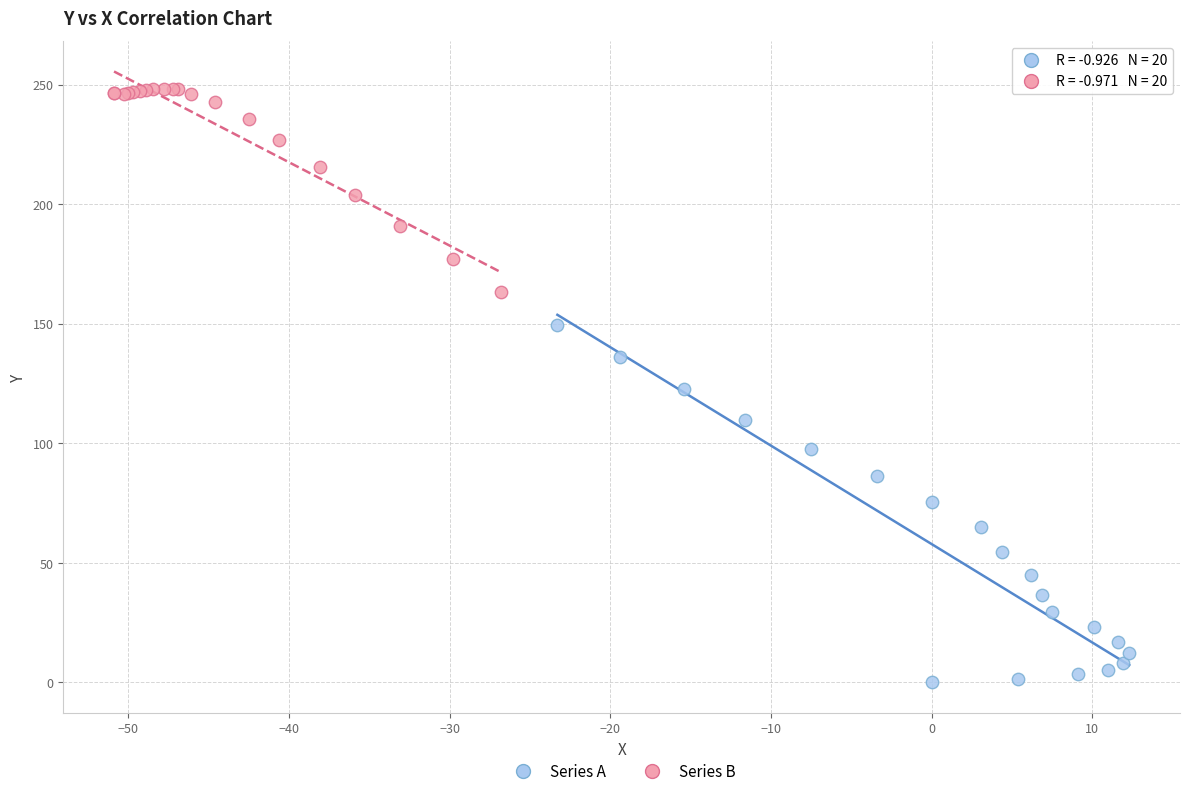

Which series reaches the minimum Y coordinate?

Series A